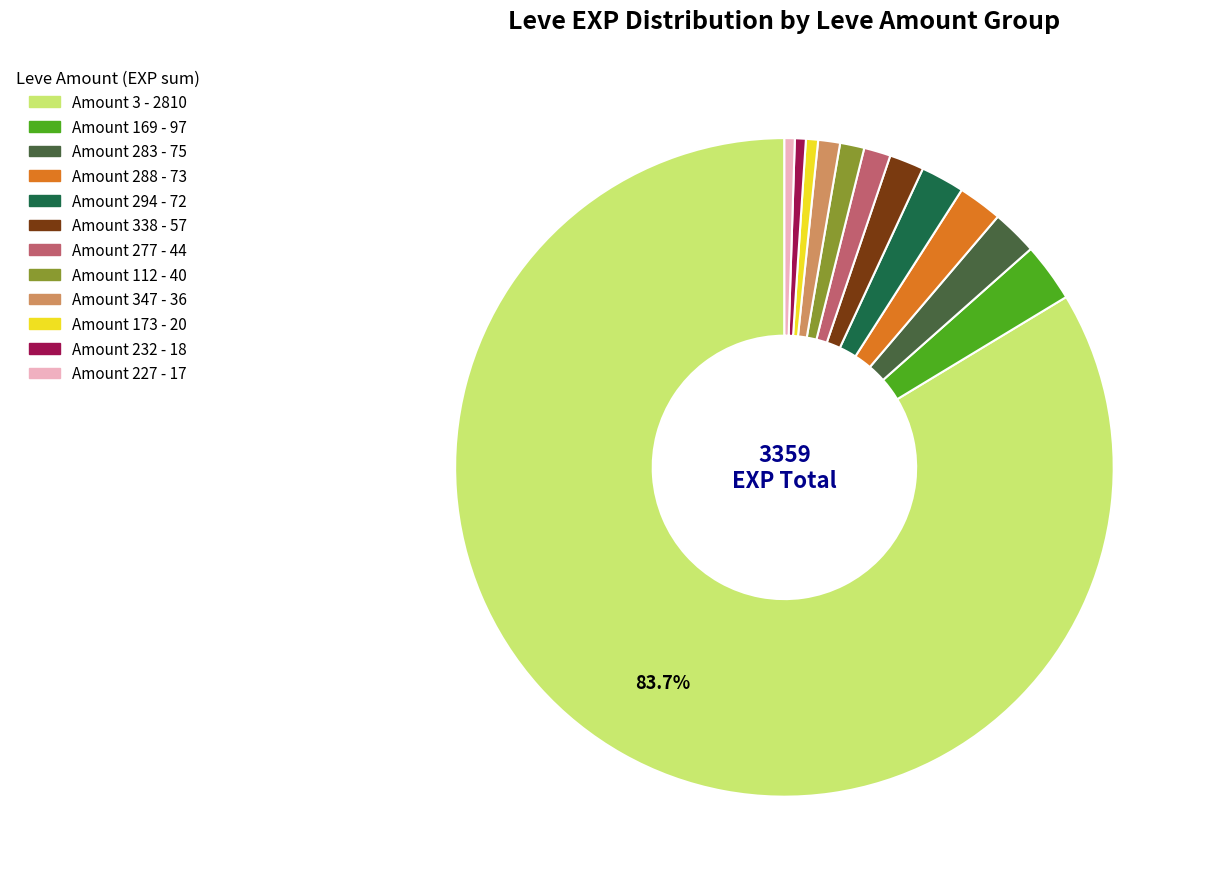

How many slices are in this pie chart?

12